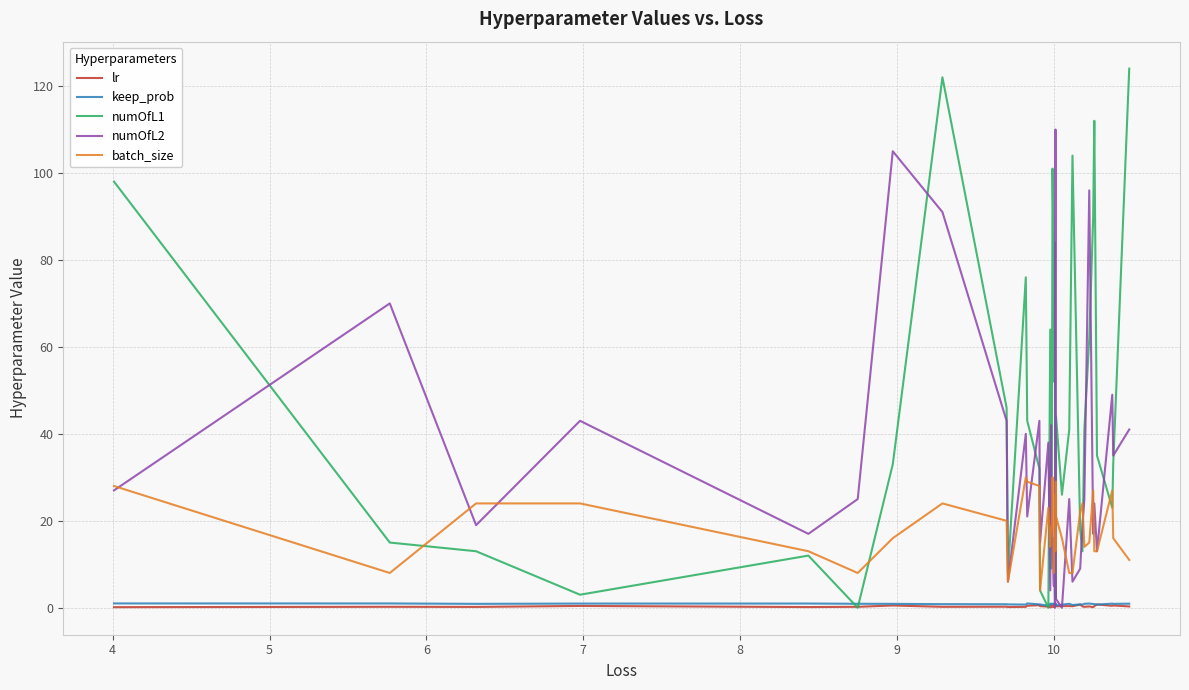

Which series has the largest total across all categories?

numOfL1